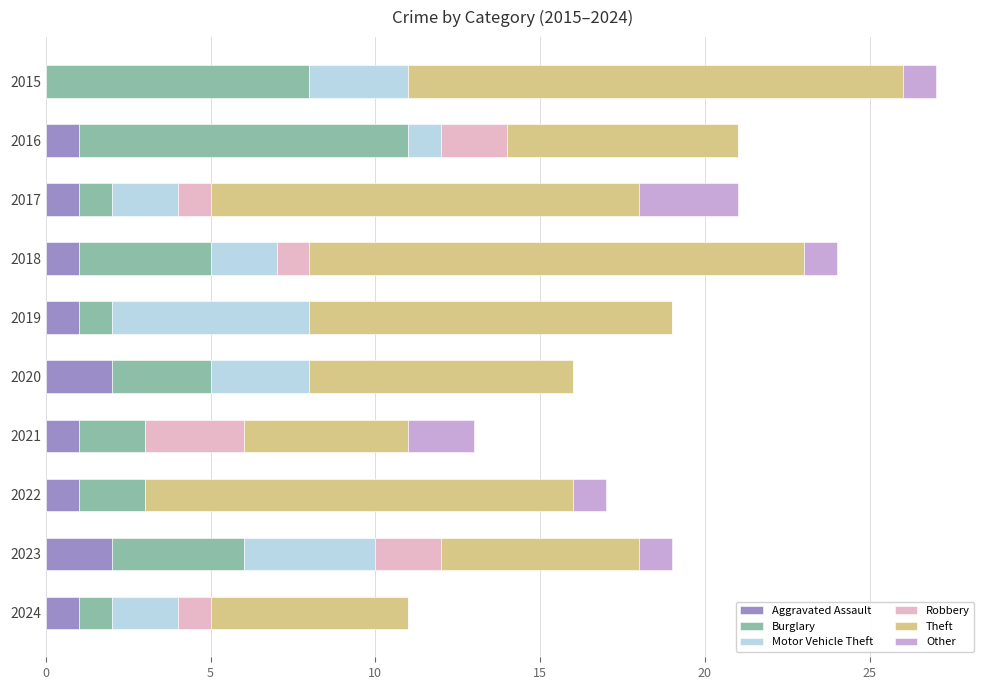

How many data points does each series have?

10